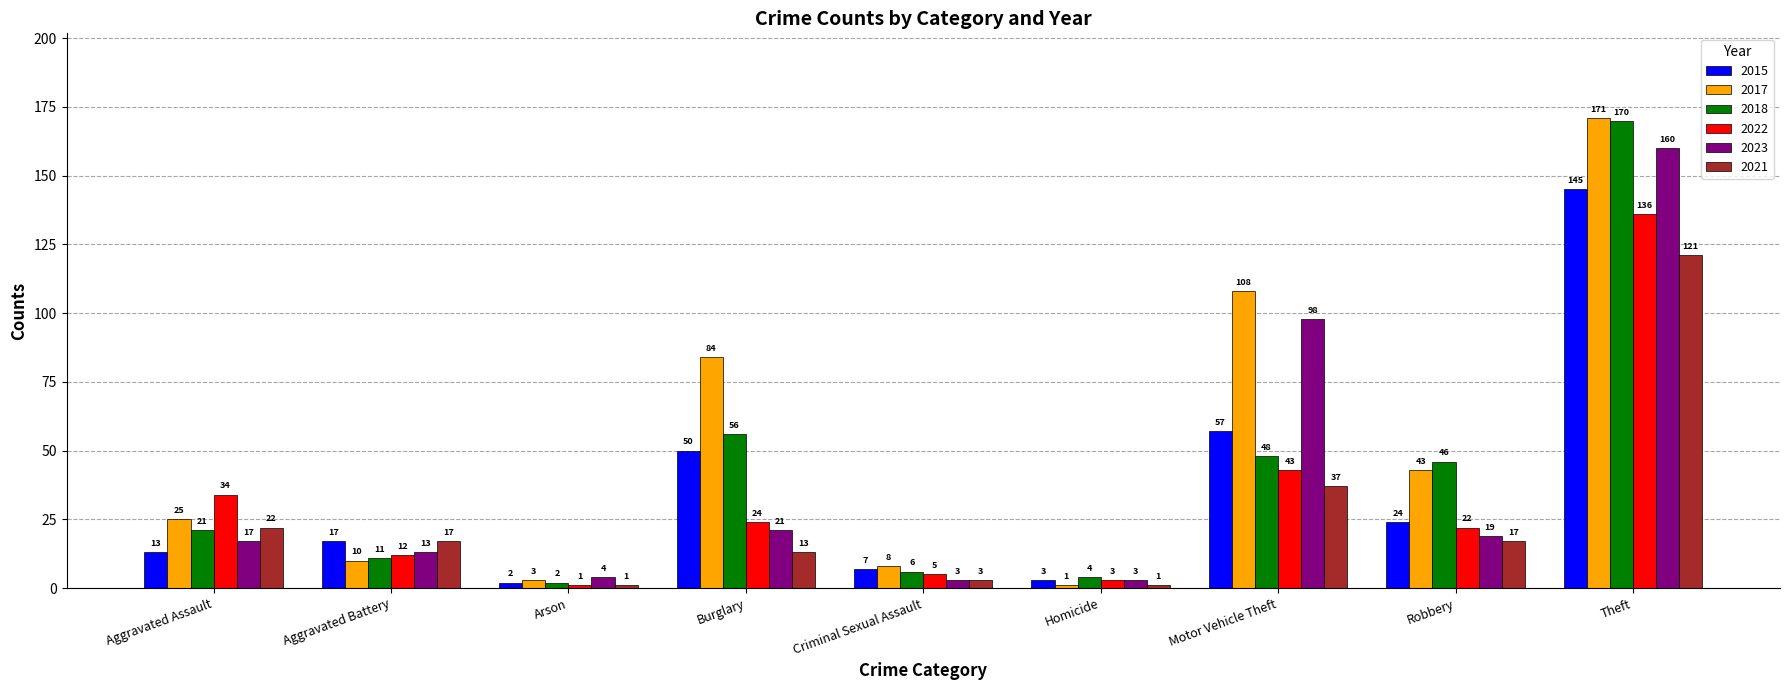

Rank the categories by 2018 value from lowest to highest.

Arson, Homicide, Criminal Sexual Assault, Aggravated Battery, Aggravated Assault, Robbery, Motor Vehicle Theft, Burglary, Theft